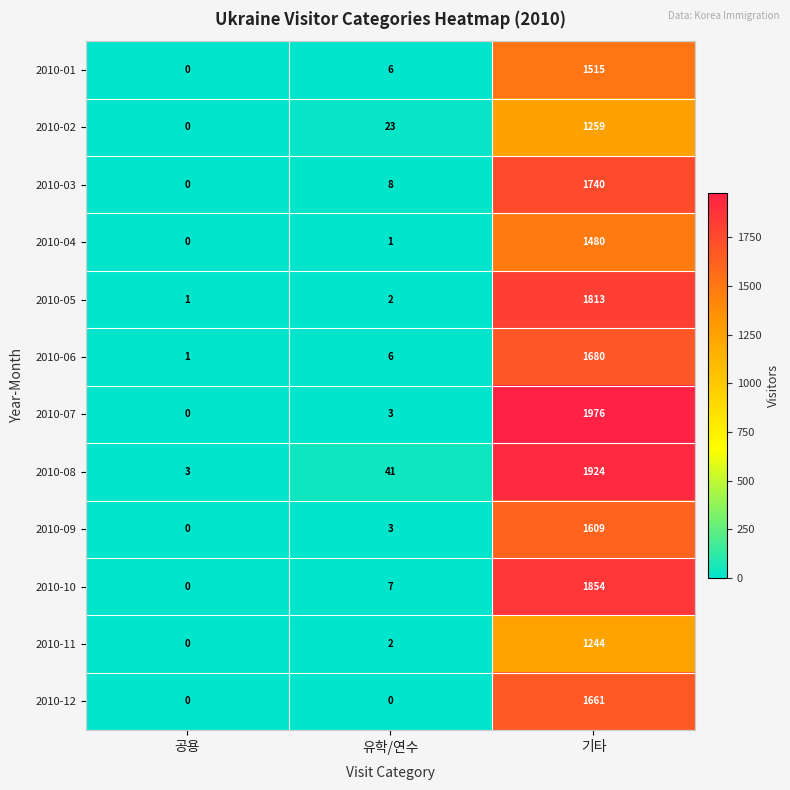

List the series in order of their peak value, lowest first.

2010-11, 2010-02, 2010-04, 2010-01, 2010-09, 2010-12, 2010-06, 2010-03, 2010-05, 2010-10, 2010-08, 2010-07